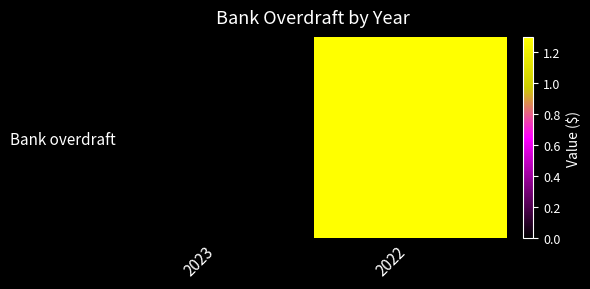

Reading left to right, transcribe all the data shown in this chart.

0	1300741